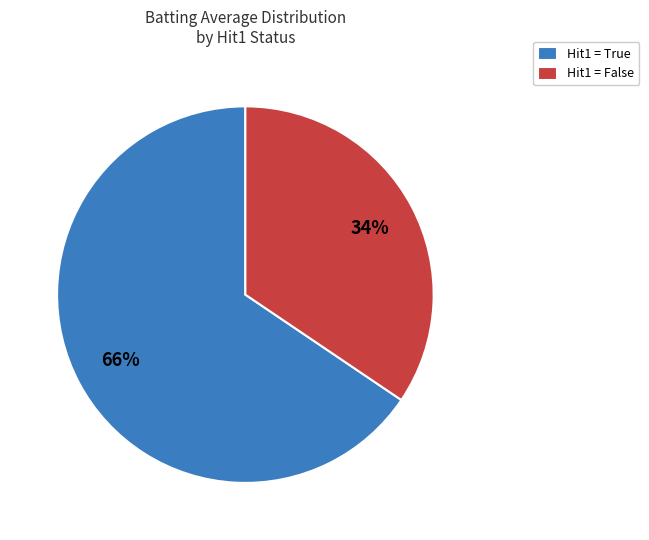

Is it true that Hit1 = True is 52% of the pie?

False